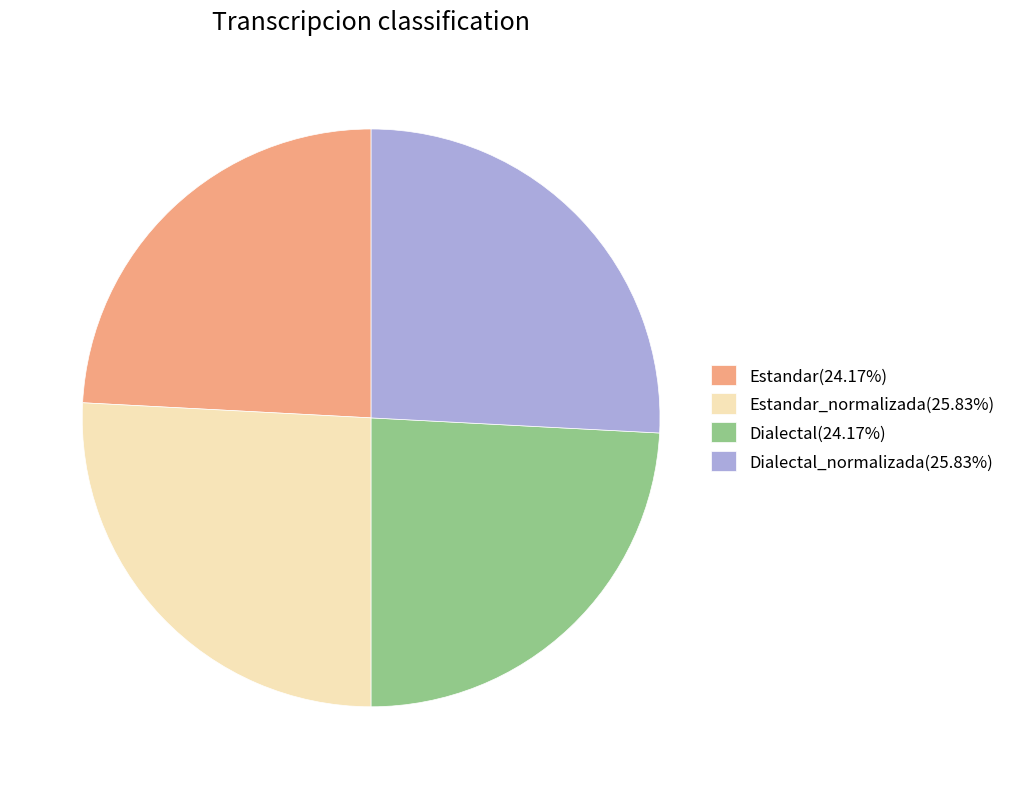

How many segments does this pie chart have?

4